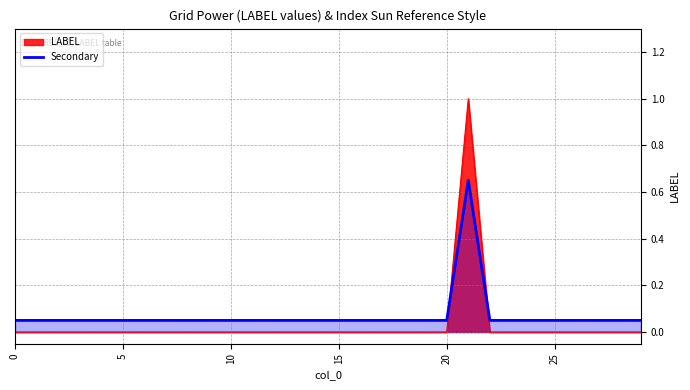

How many interior local peaks (higher than both neighbors) does the data have?

1